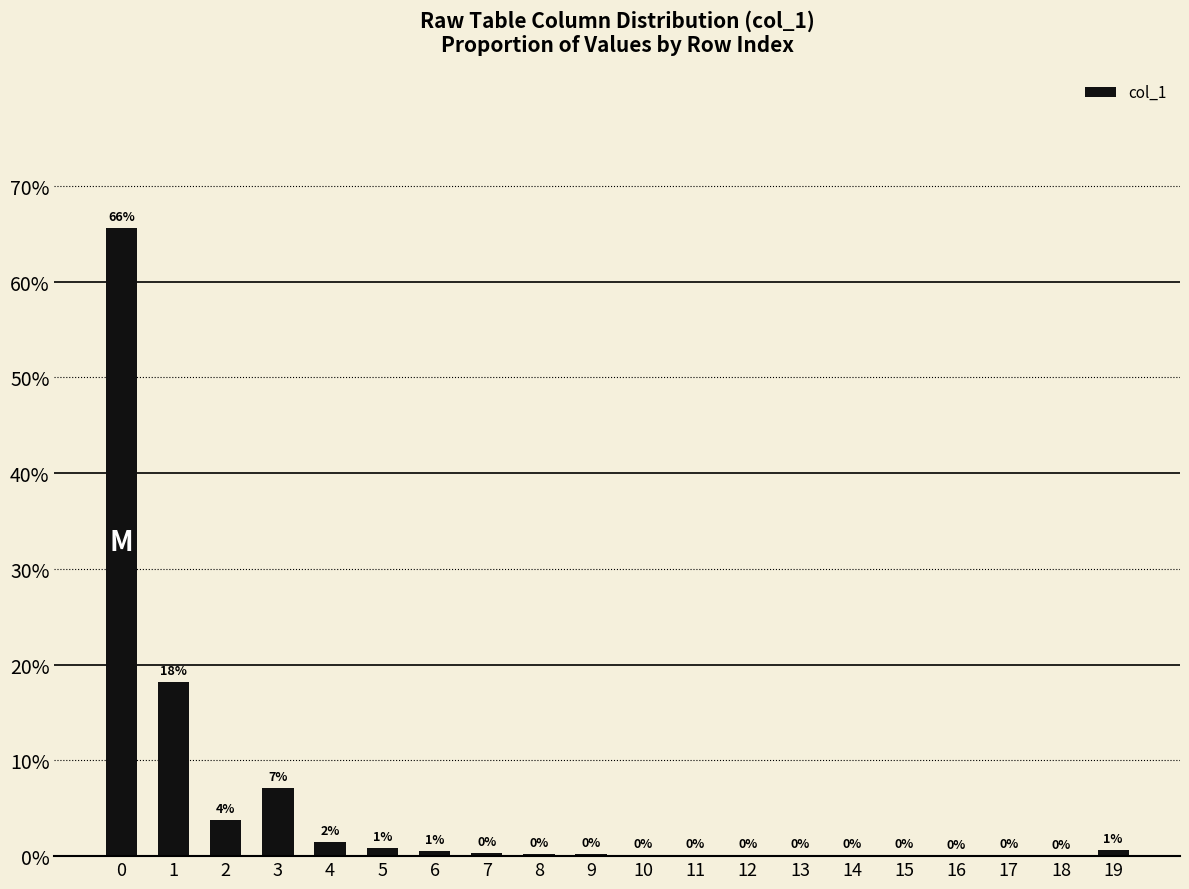

At which label is the value closest to 0?

18